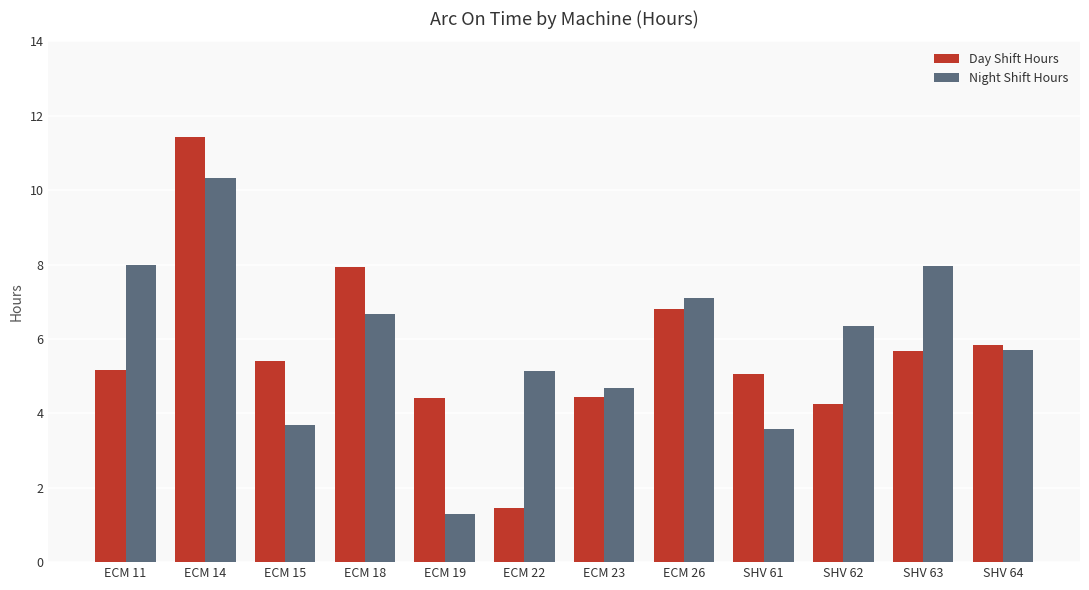

How many categories are shown in the chart?

12